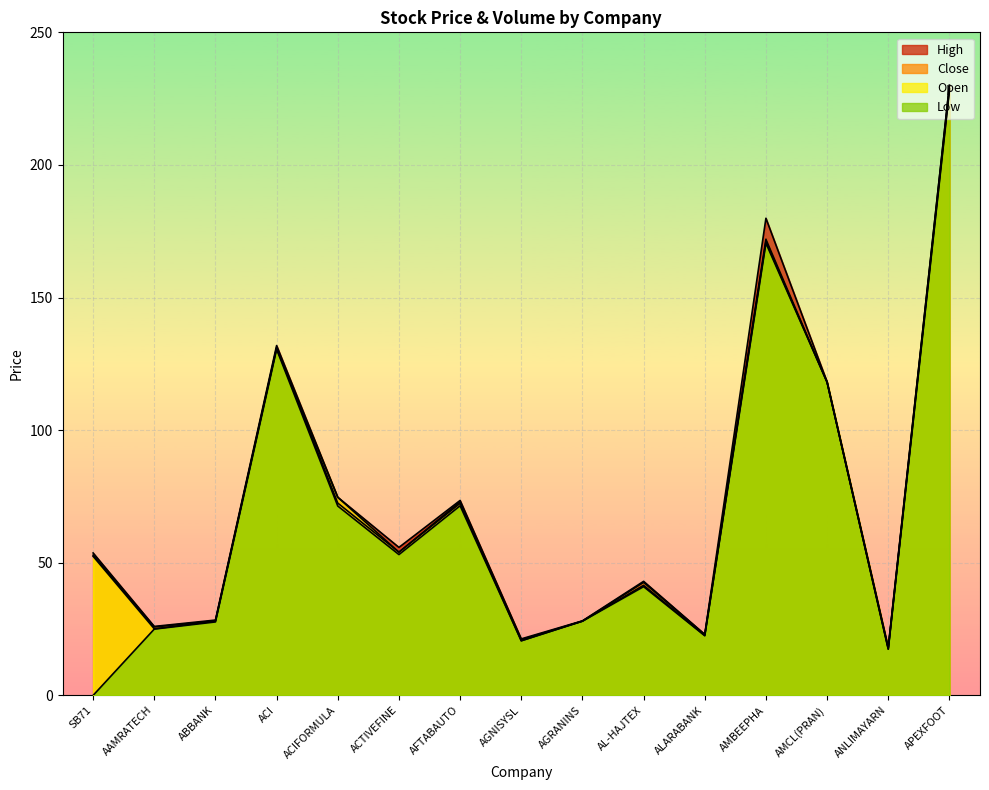

How many values in the Close series exceed 52?

8